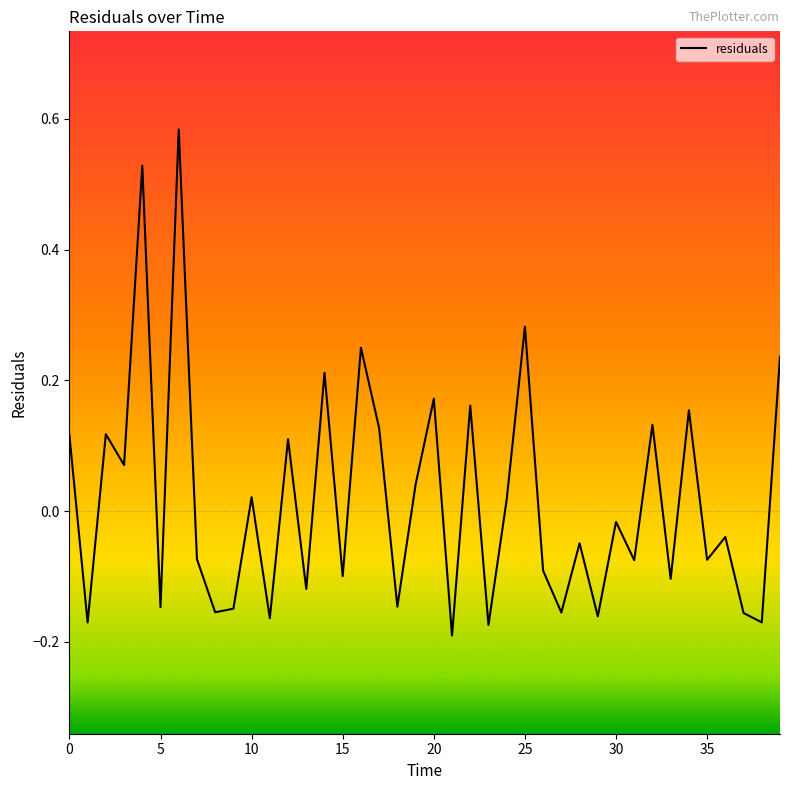

What is the sum of all values?

0.7